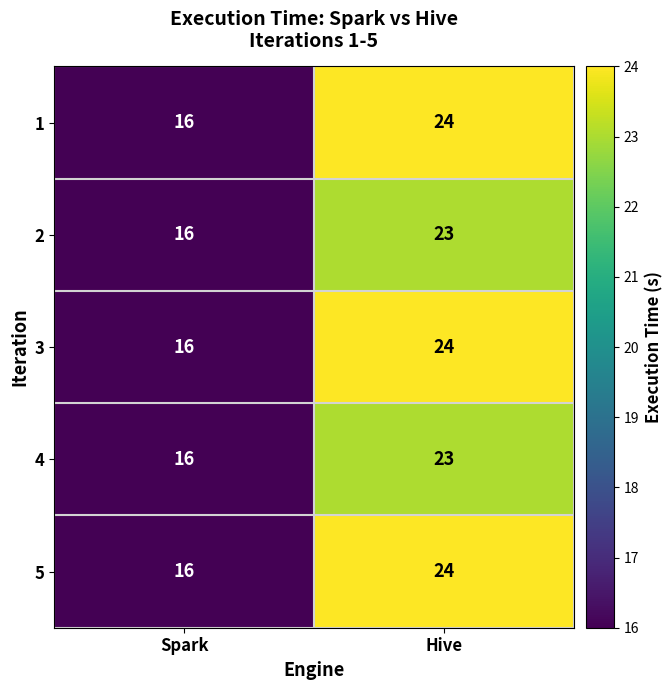

How many values in the 2 series are below 23?

1